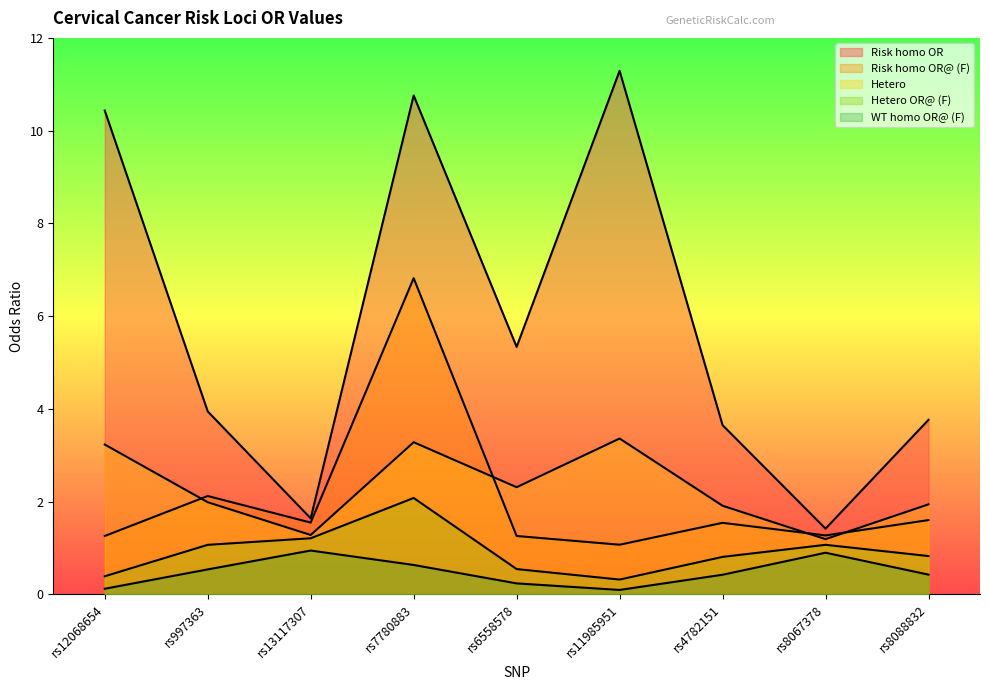

What is the spread (max minus min) of values at rs6558578?

5.1